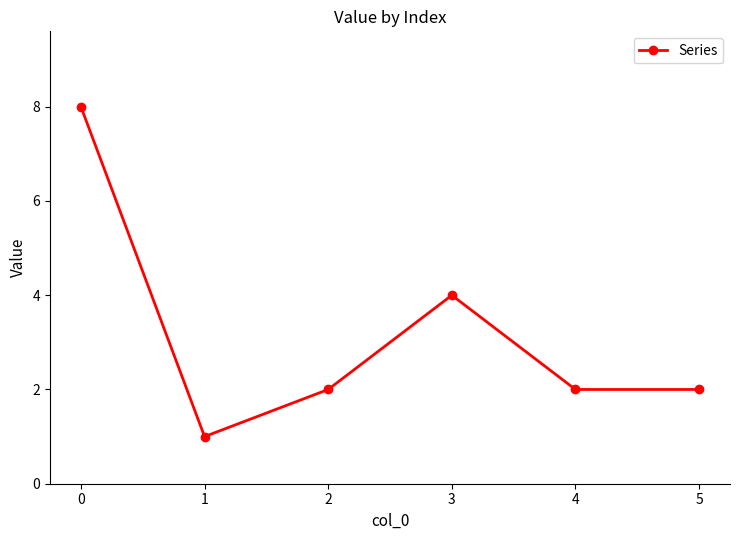

What is the maximum value shown in the chart?

8